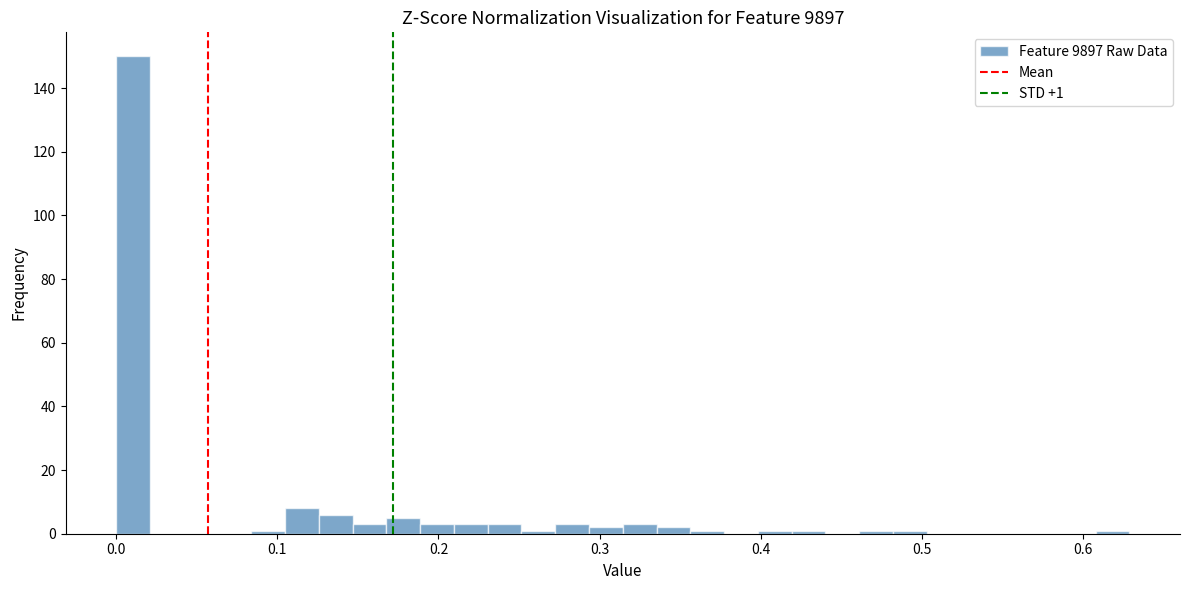

Read against the x-axis, roughly where is the centre of the tallest bar?

0.01